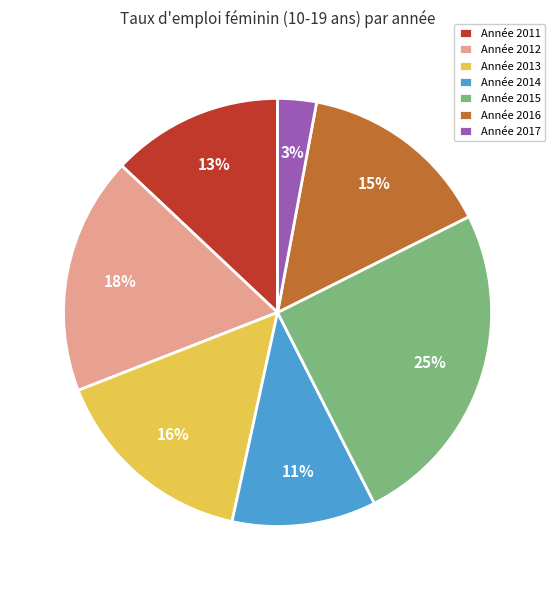

Does any single category account for the majority?

No